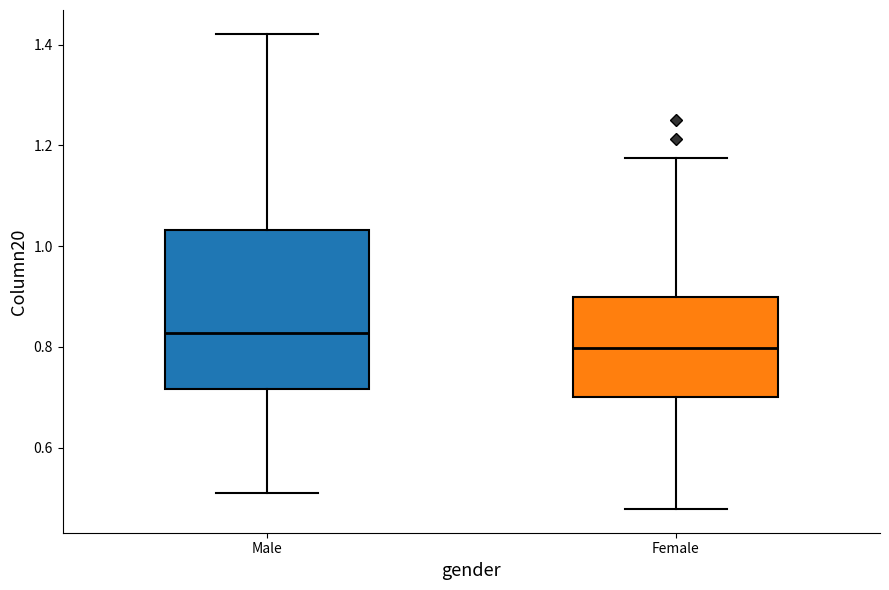

Where does the upper whisker of the box for Male end on the y-axis? The values are not printed on the chart, so give them approximately, as read against the axis.

1.42